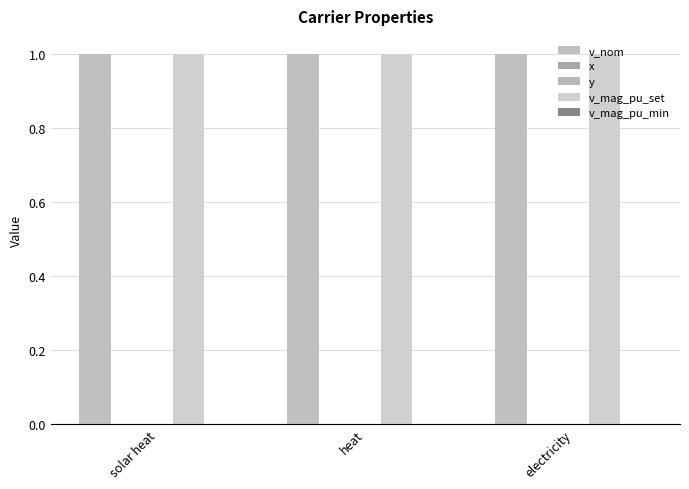

Reading right to left, transcribe all the data shown in this chart.

v_nom: 1	1	1
x: 0	0	0
y: 0	0	0
v_mag_pu_set: 1	1	1
v_mag_pu_min: 0	0	0